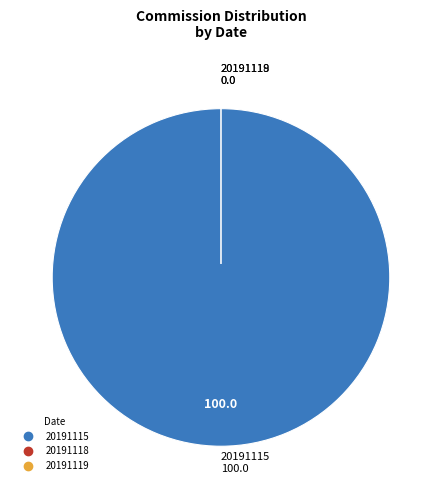

Which has a higher value, 20191119 or 20191118?

20191119